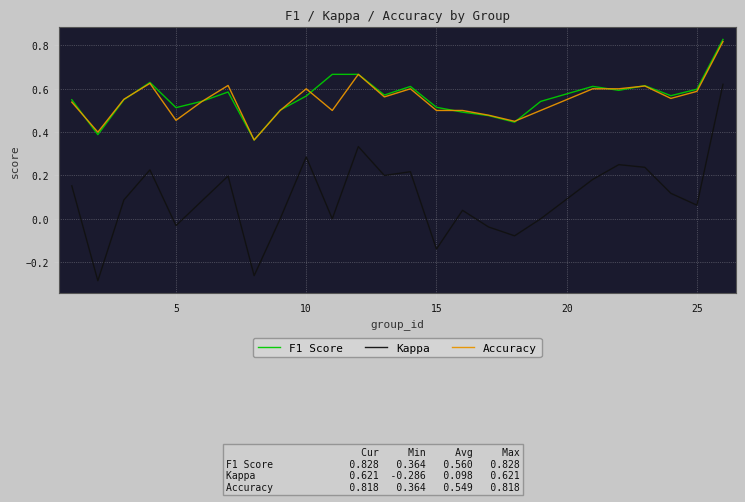

Which series has the largest range (max minus min)?

Kappa